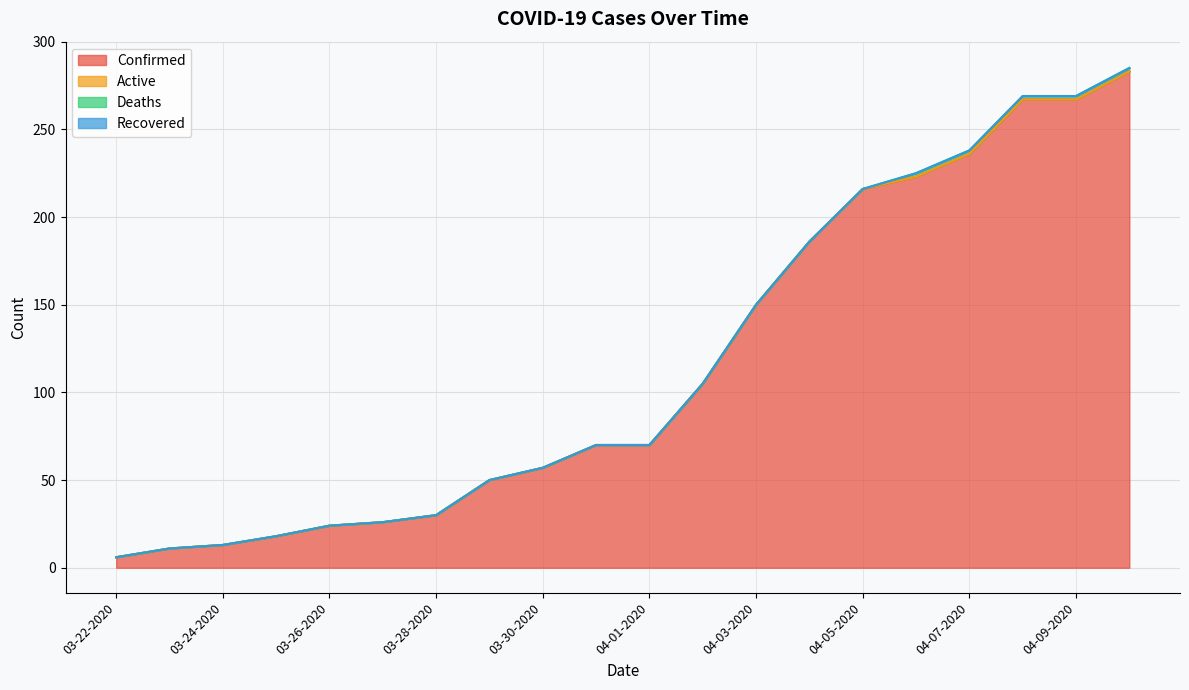

What is the difference between the Confirmed values at 04-02-2020 and 03-27-2020?

79